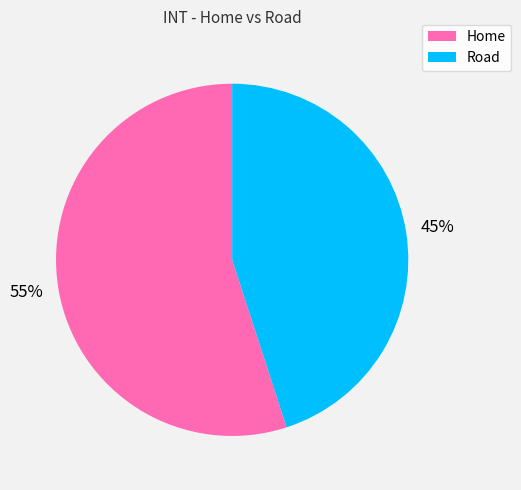

To the nearest percent, what is the difference between the largest and smallest slice percentages?

10%